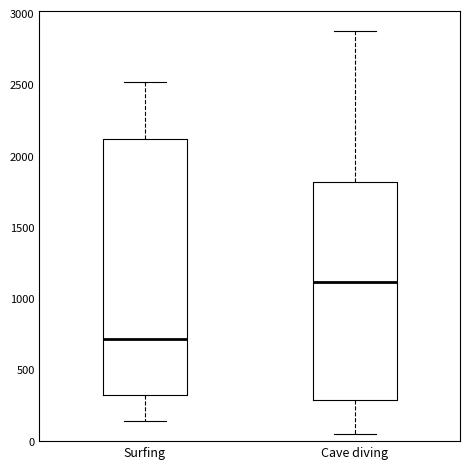

Where is the upper edge of the box for Surfing on the y-axis? The values are not printed on the chart, so give them approximately, as read against the axis.

2100